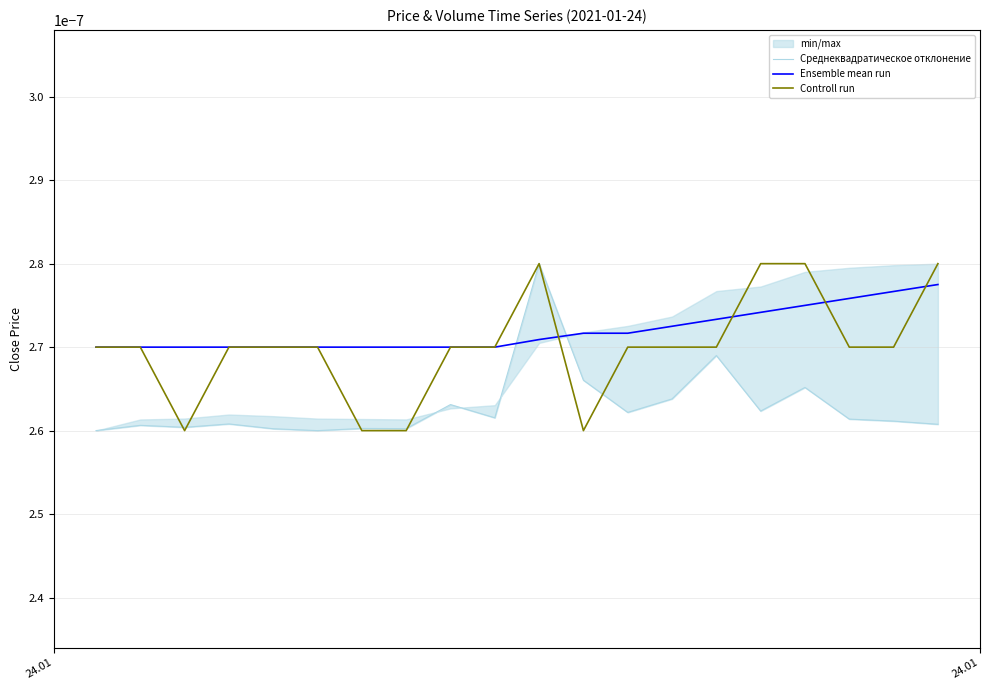

How many times do Controll run and Среднеквадратическое отклонение cross each other?

5